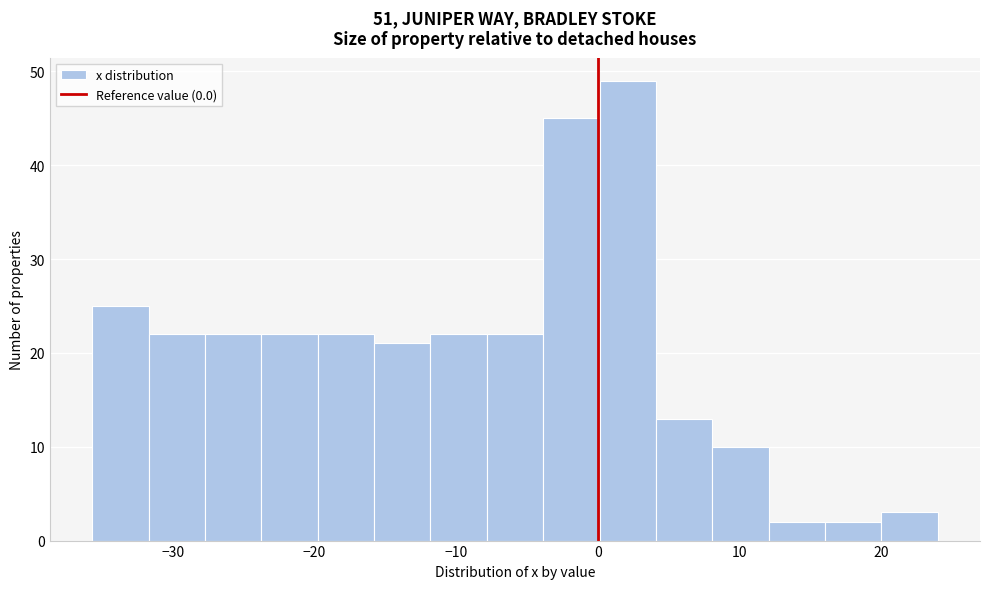

Read against the x-axis, roughly where is the centre of the tallest bar?

2